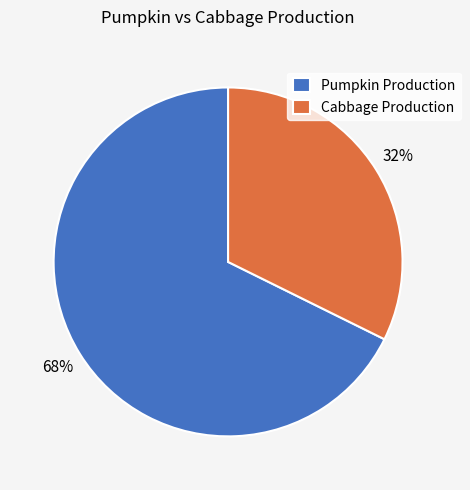

Rank the categories by value from lowest to highest.

Cabbage Production, Pumpkin Production